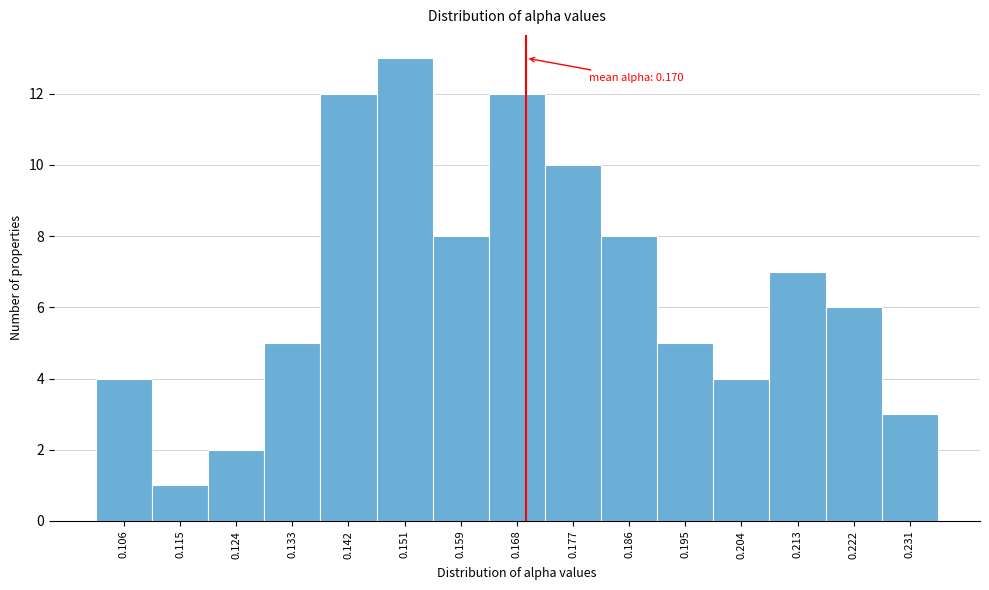

Which range on the x-axis has the tallest bar?

0.146 to 0.155